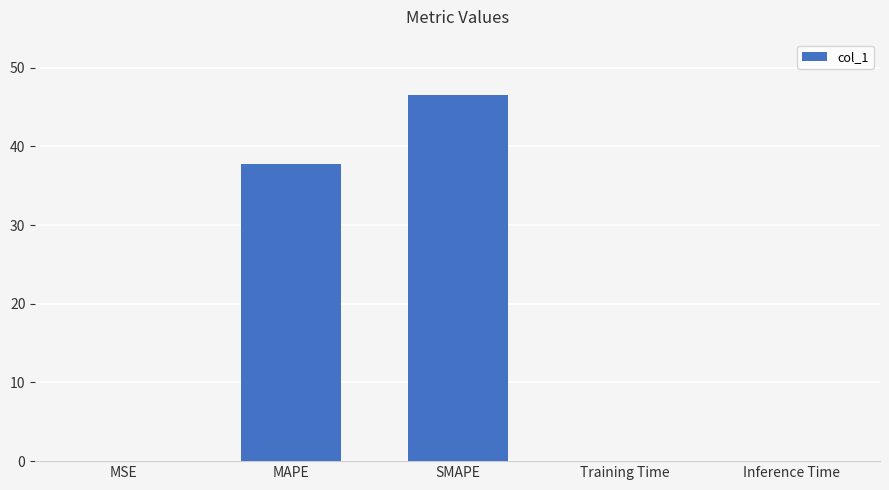

Is it true that the value at Inference Time is 0.0?

True